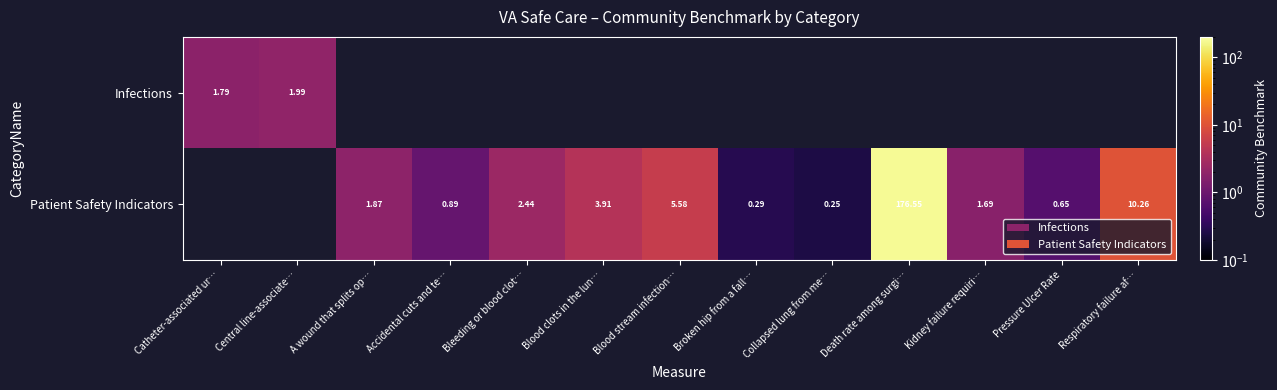

Is the value of Patient Safety Indicators at Death rate among surgi… greater than the value of Infections at Central line-associate…?

Yes